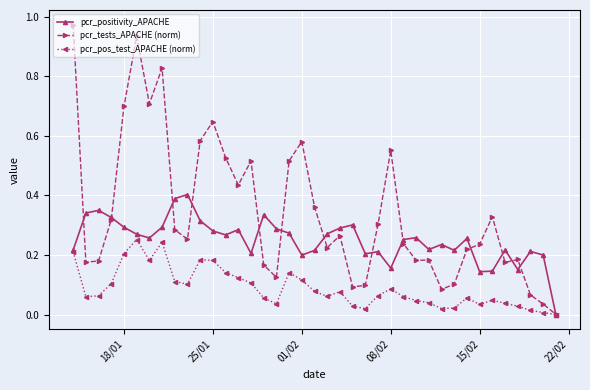

Count the number of categories in the chart.

39